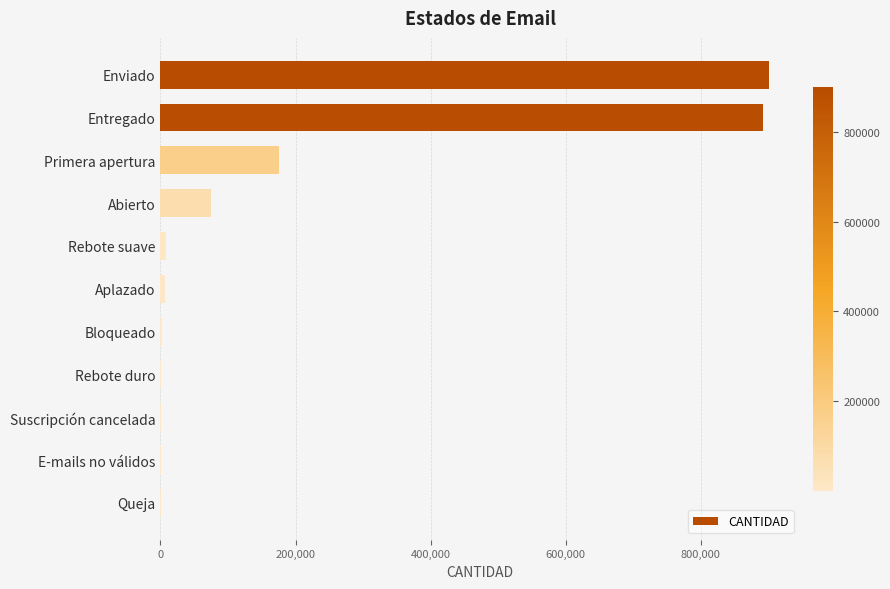

At which label is the value closest to 450637?

Primera apertura